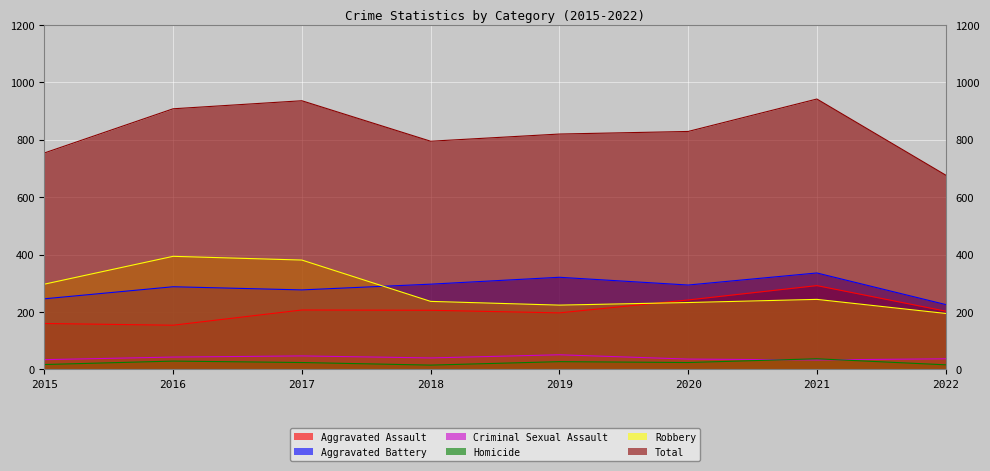

Between 2015 and 2021, which is larger?

2021